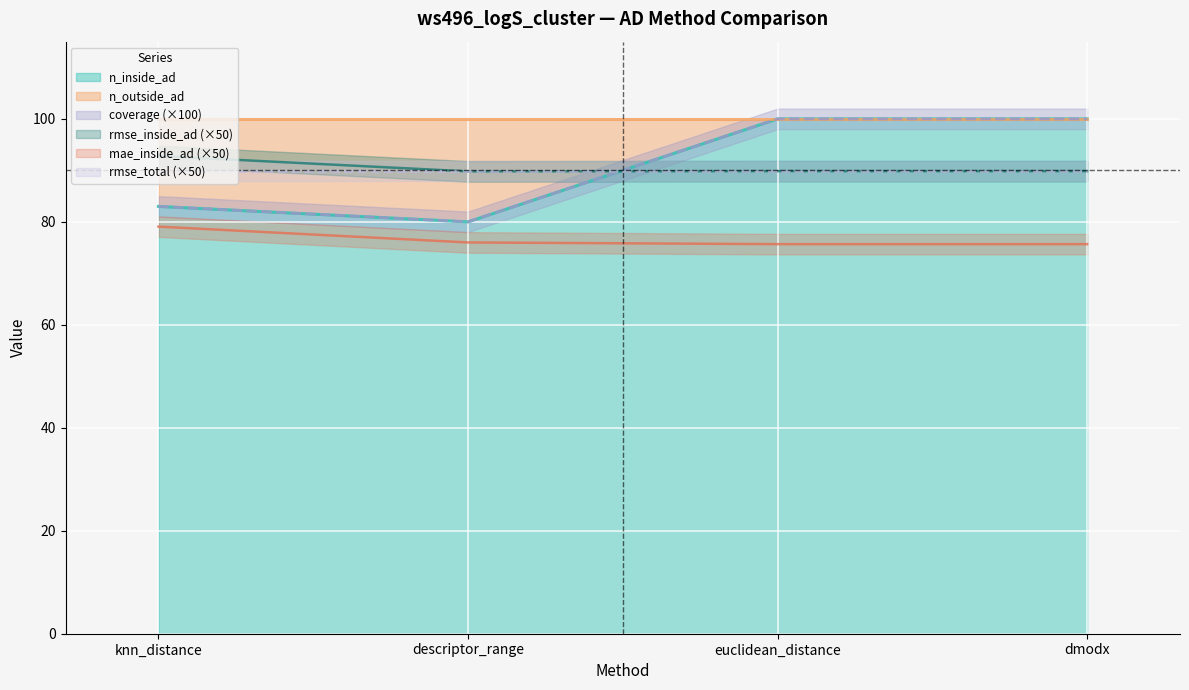

True or false: n_outside_ad and n_inside_ad cross at least once.

False